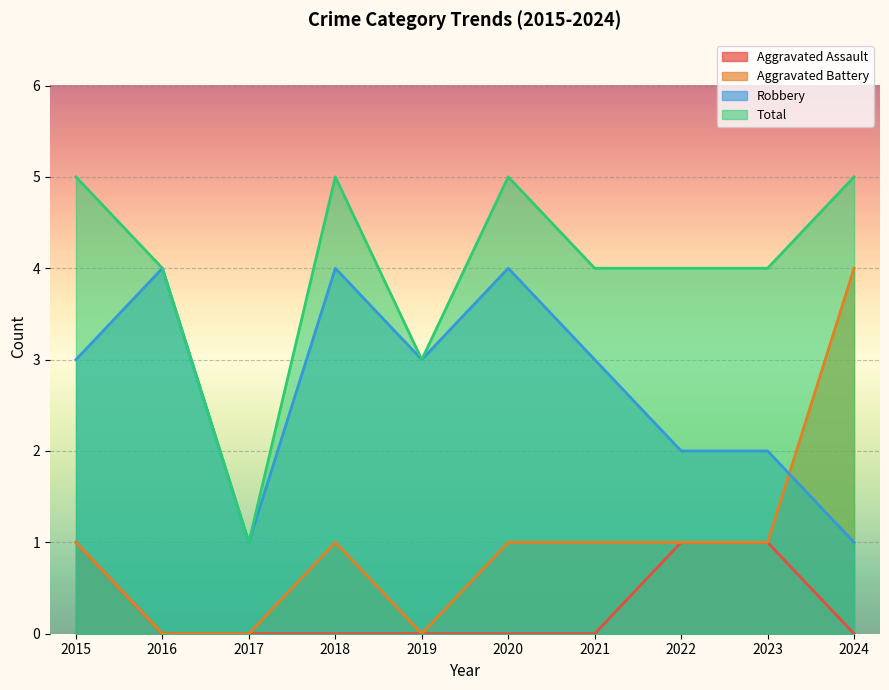

At which category does the chart reach its minimum across all series?

2016